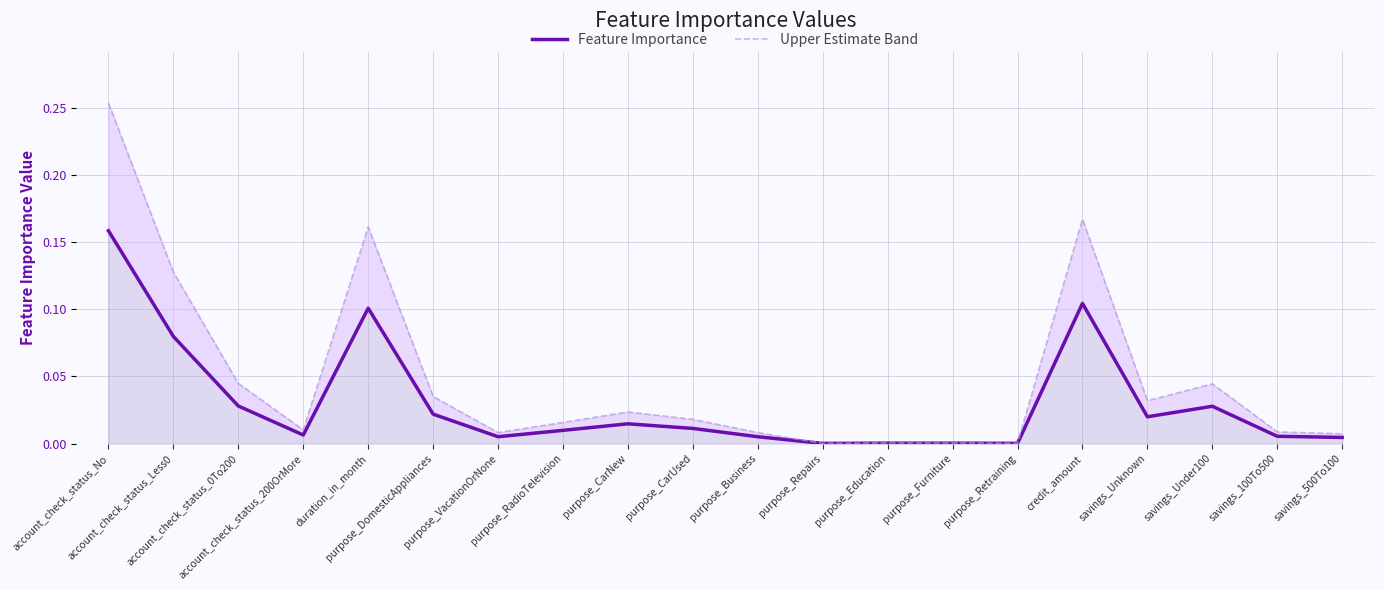

Reading right to left, transcribe all the data shown in this chart.

Feature Importance: savings_500To100=0.0	savings_100To500=0.0	savings_Under100=0.0	savings_Unknown=0.0	credit_amount=0.1	purpose_Retraining=0.0	purpose_Furniture=0.0	purpose_Education=0.0	purpose_Repairs=0.0	purpose_Business=0.0	purpose_CarUsed=0.0	purpose_CarNew=0.0	purpose_RadioTelevision=0.0	purpose_VacationOrNone=0.0	purpose_DomesticAppliances=0.0	duration_in_month=0.1	account_check_status_200OrMore=0.0	account_check_status_0To200=0.0	account_check_status_Less0=0.1	account_check_status_No=0.2
Upper Estimate Band: savings_500To100=0.0	savings_100To500=0.0	savings_Under100=0.0	savings_Unknown=0.0	credit_amount=0.2	purpose_Retraining=0.0	purpose_Furniture=0.0	purpose_Education=0.0	purpose_Repairs=0.0	purpose_Business=0.0	purpose_CarUsed=0.0	purpose_CarNew=0.0	purpose_RadioTelevision=0.0	purpose_VacationOrNone=0.0	purpose_DomesticAppliances=0.0	duration_in_month=0.2	account_check_status_200OrMore=0.0	account_check_status_0To200=0.0	account_check_status_Less0=0.1	account_check_status_No=0.3